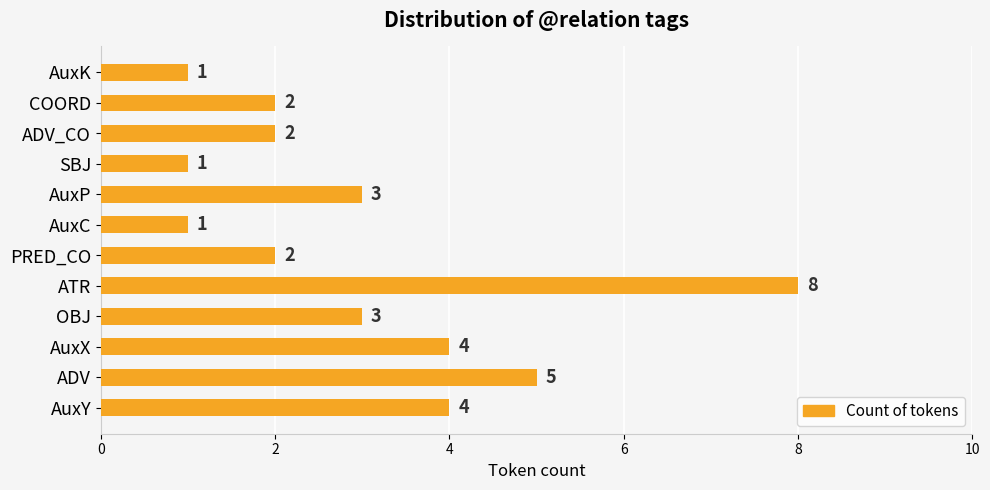

How many series are shown in this chart?

1